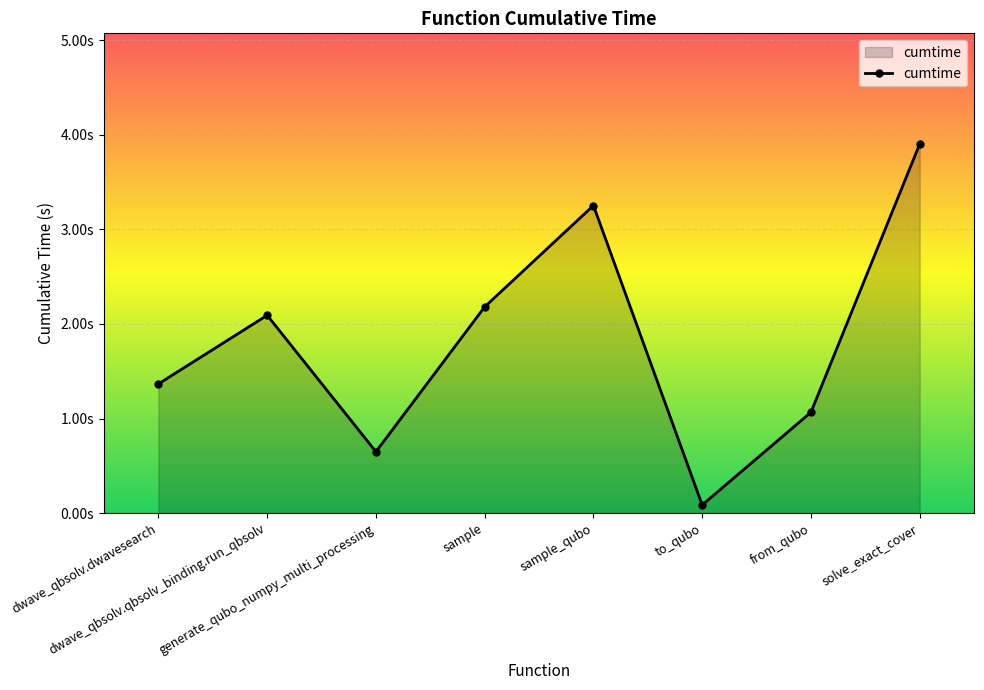

What is the maximum value shown in the chart?

3.9